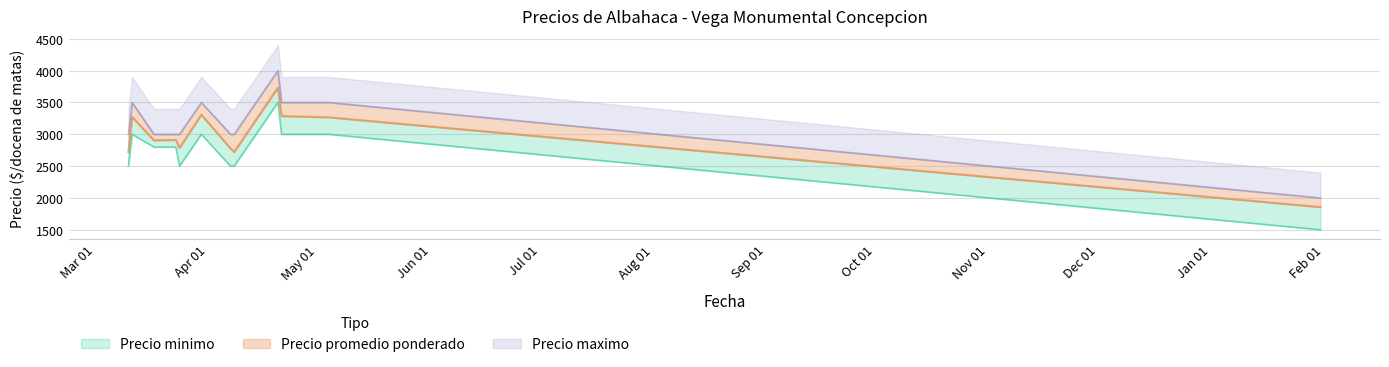

At which category does Precio minimo reach its first local peak?

2022-03-11